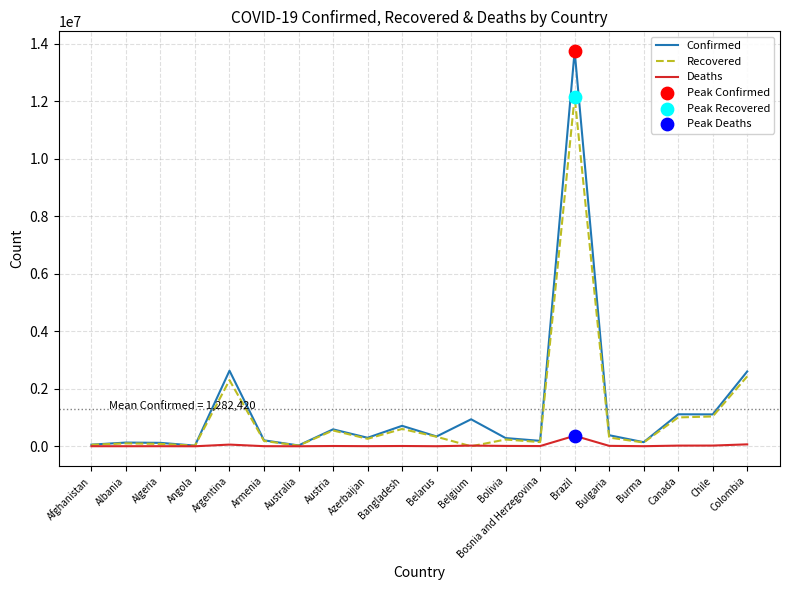

What is the difference between the highest and lowest values at Brazil?

13381237